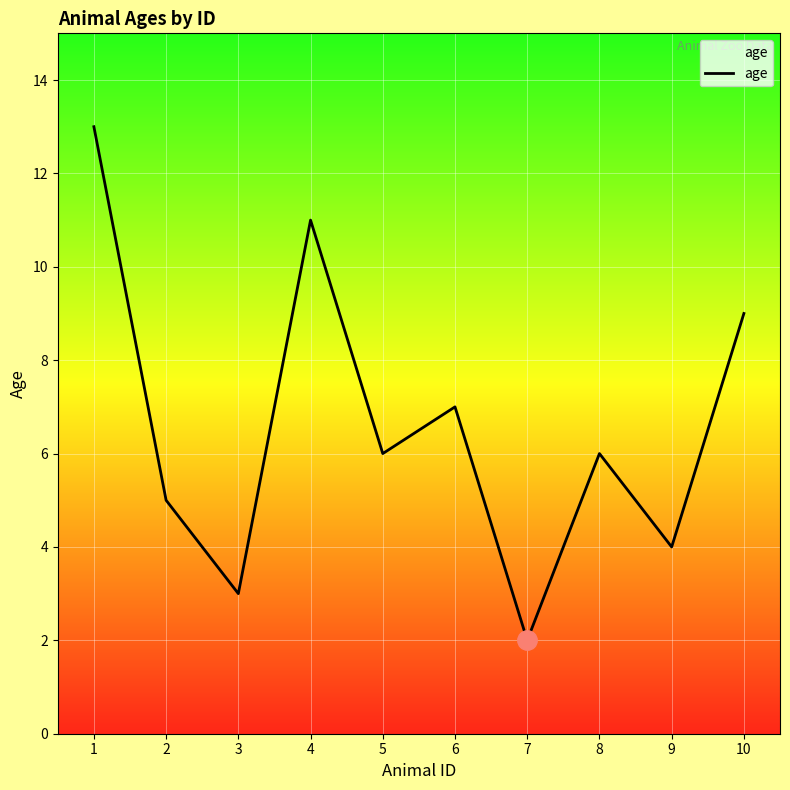

What is the difference between the maximum and minimum values?

11